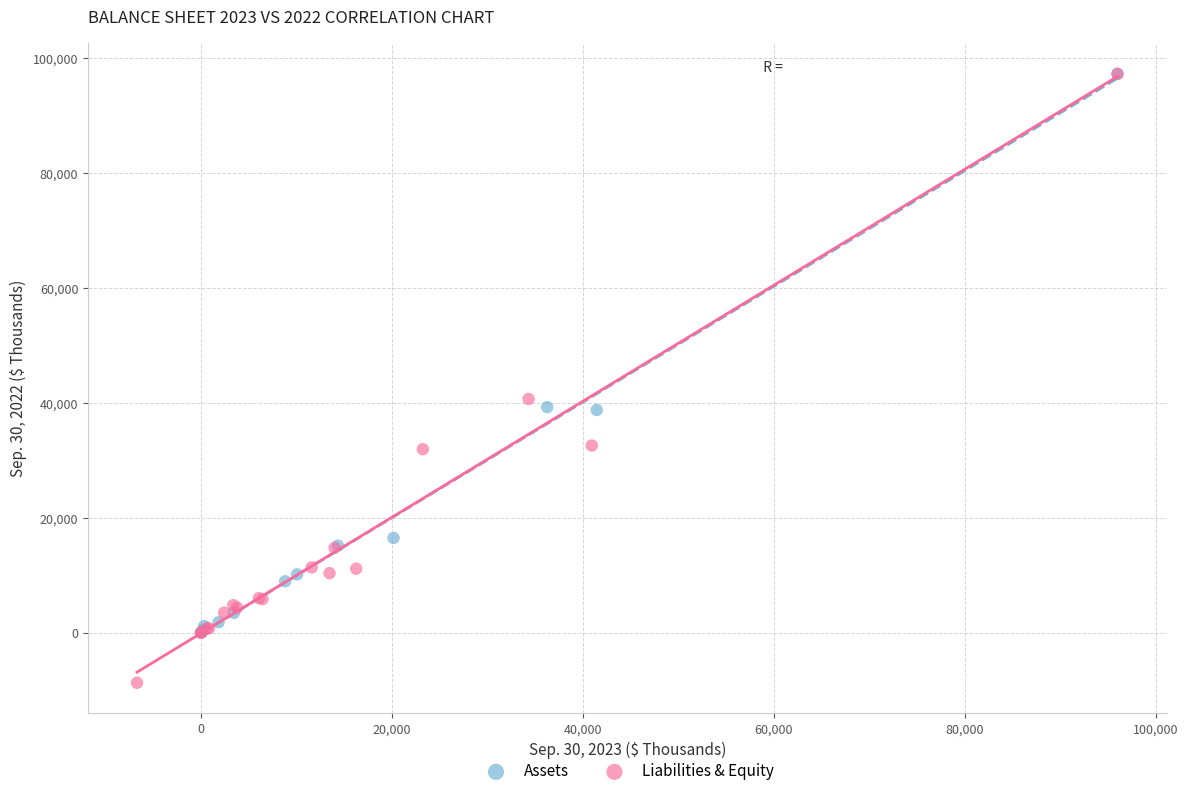

What are all the series names shown in the legend?

Assets, Liabilities & Equity